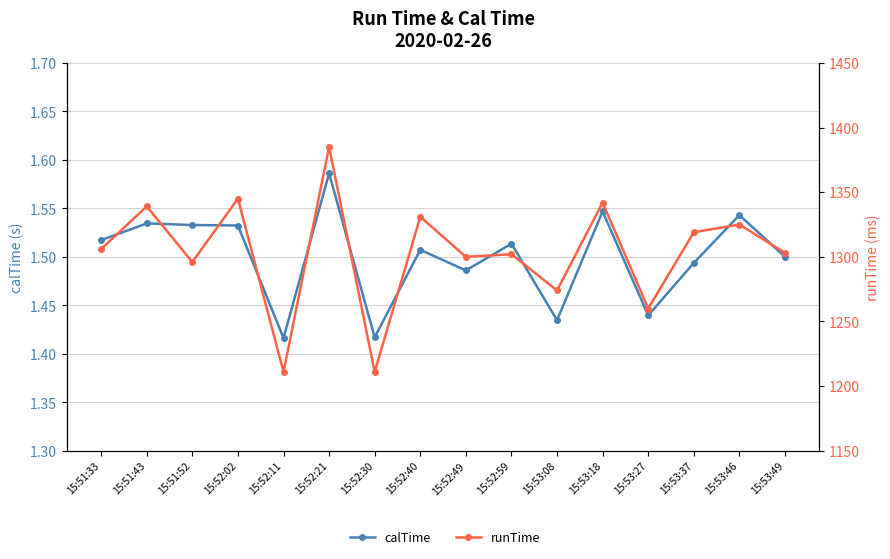

The calTime series shows 1.5 at 15:51:52. True or false?

True